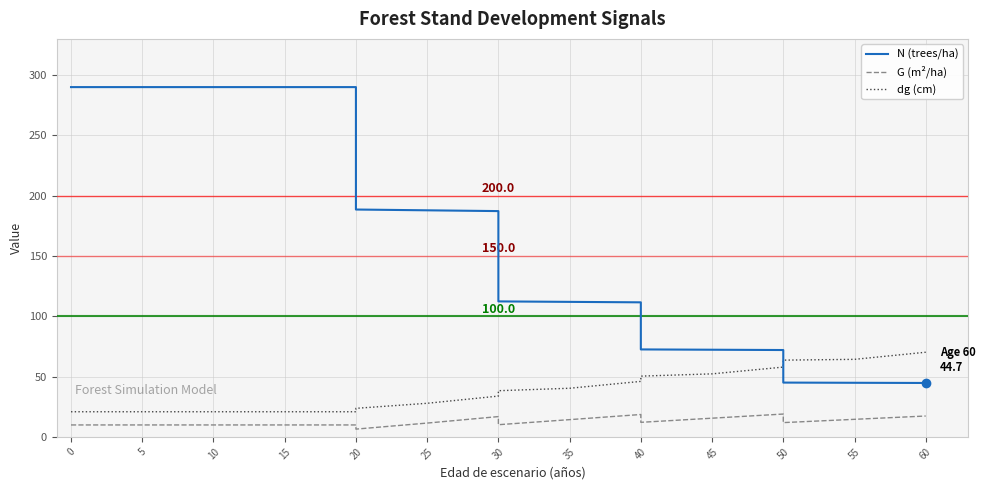

True or false: G (m²/ha) and dg (cm) cross at least once.

False